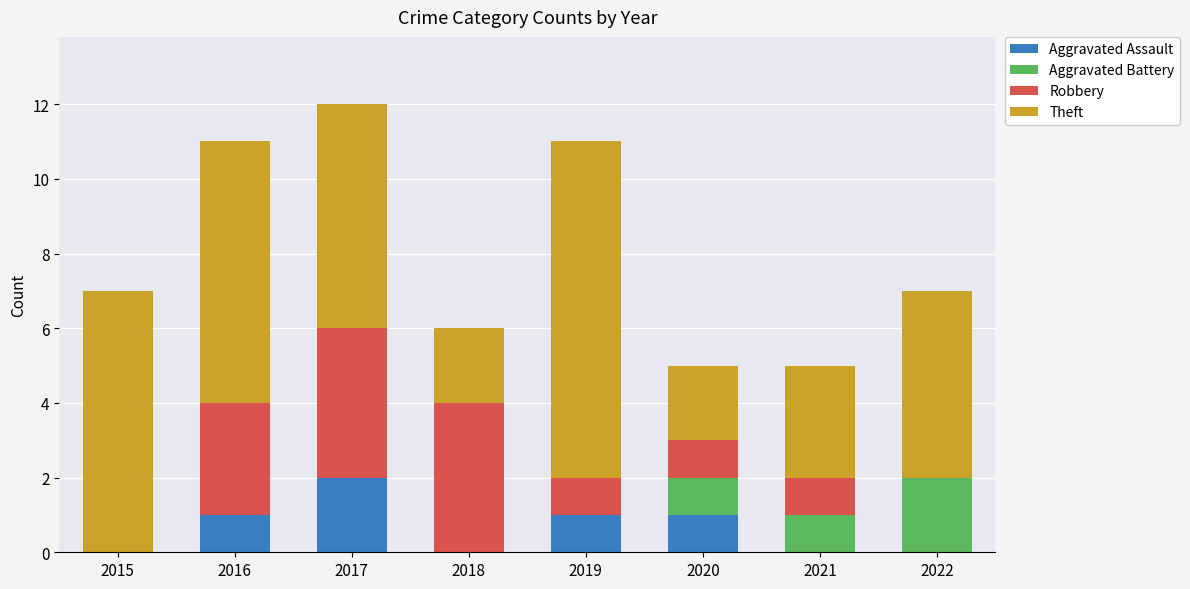

True or false: Aggravated Assault has a value of 1 at 2017.

False